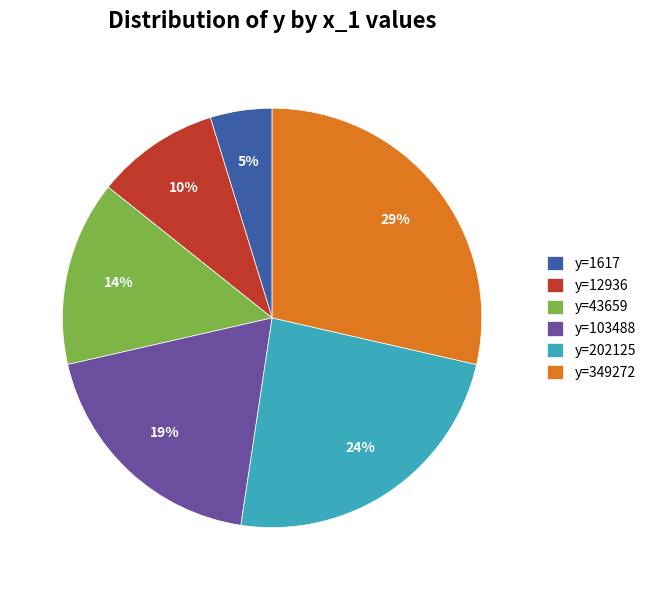

Does y=202125 account for over 50% of the chart?

No